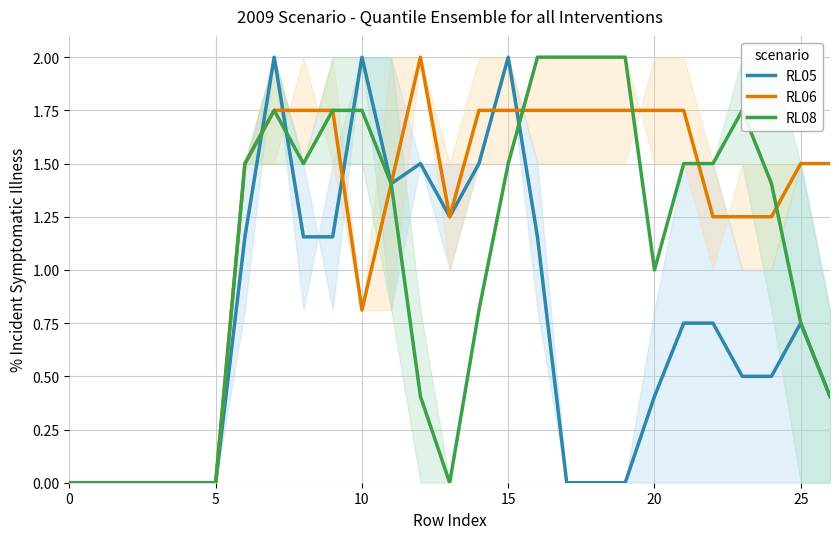

Which category has the highest value across all series?

7